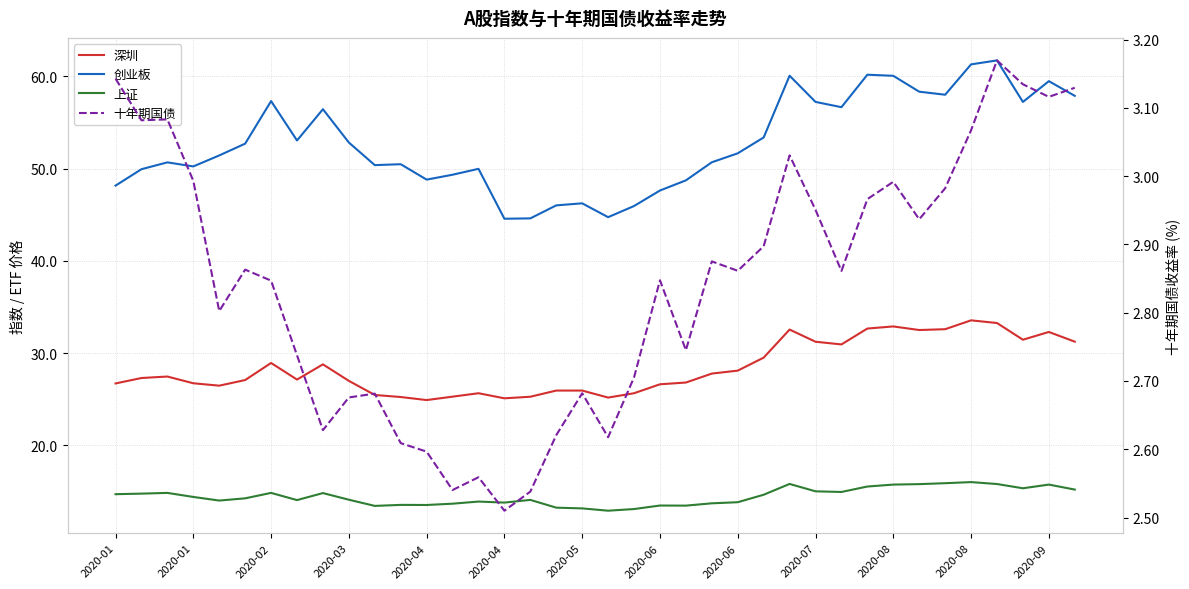

How many interior local peaks does the 深圳 series have?

8